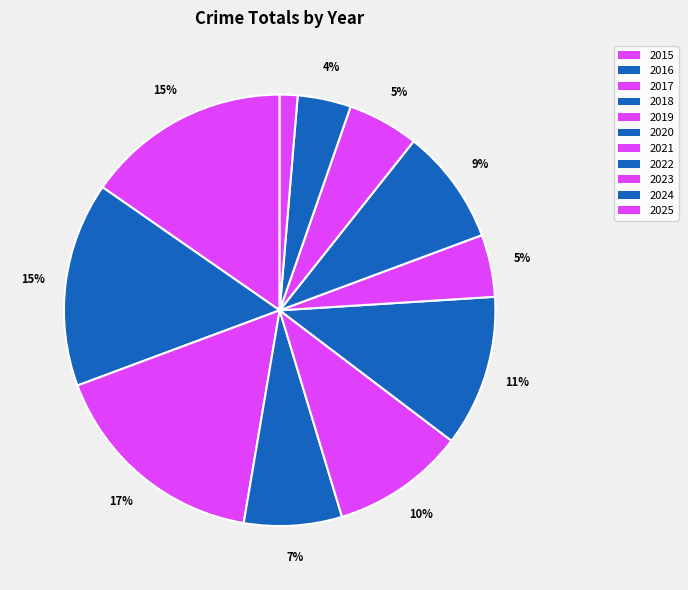

To the nearest percent, what is the average slice percentage?

9%